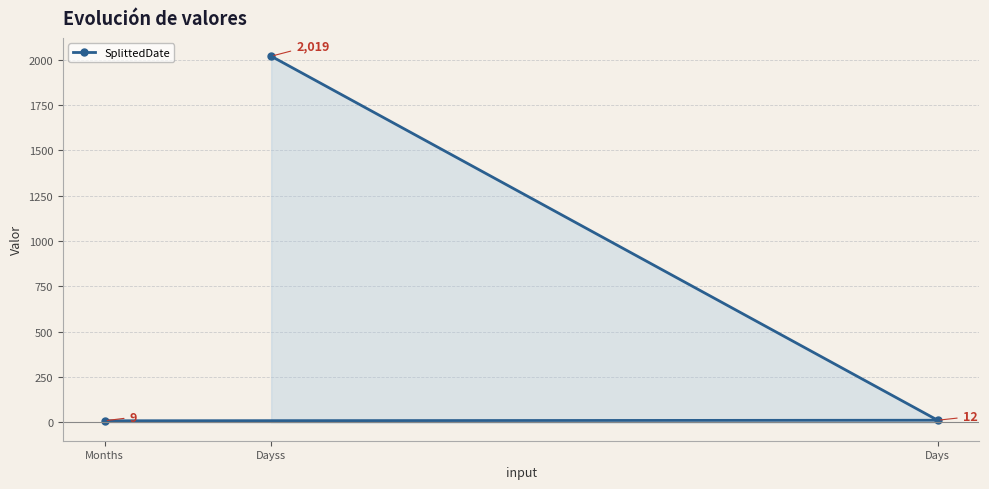

True or false: the data shows 19 at Days.

False